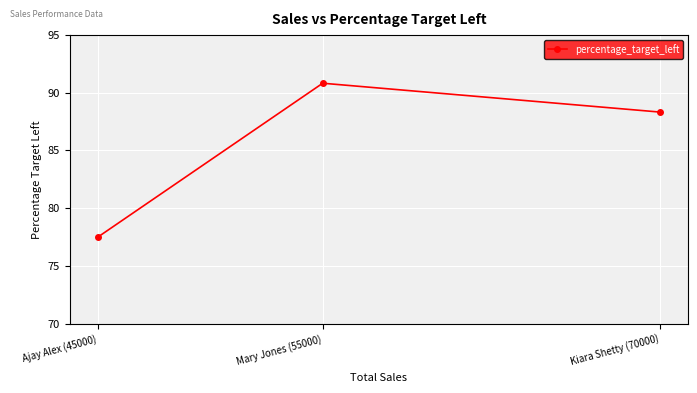

The chart shows a value of 28.6 at Mary Jones (55000). True or false?

False